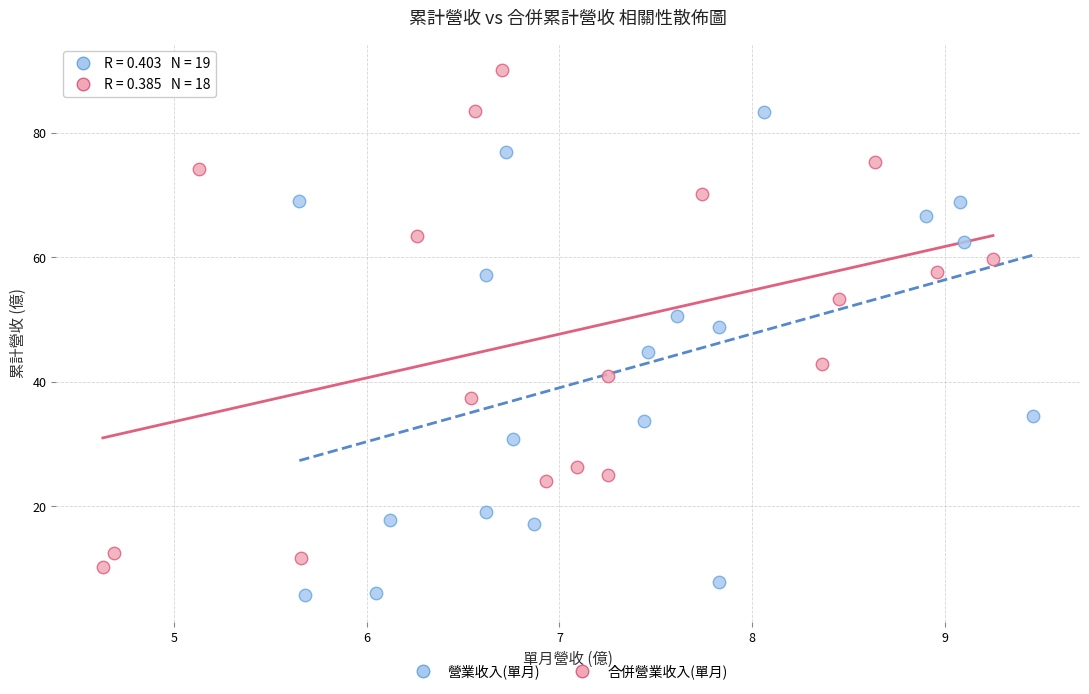

What are all the series names shown in the legend?

營業收入(單月), 合併營業收入(單月)